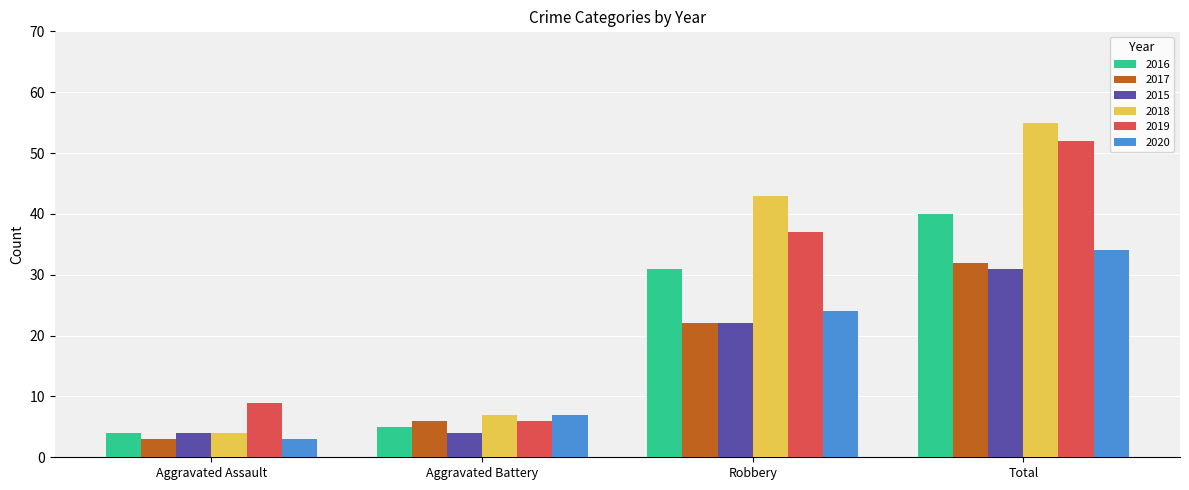

Is it true that 2020 equals 50 at Total?

False